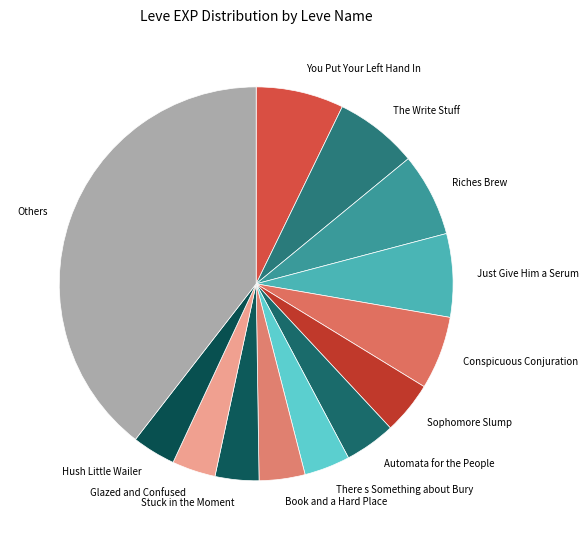

The Automata for the People slice represents 4% of the pie. True or false?

True